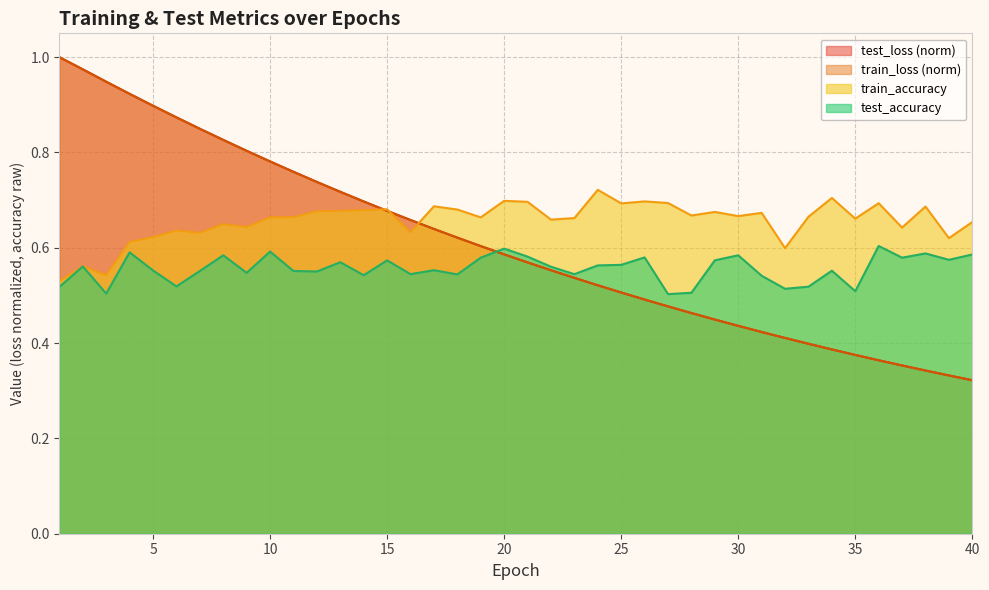

What is the maximum value for train_loss?

1.0